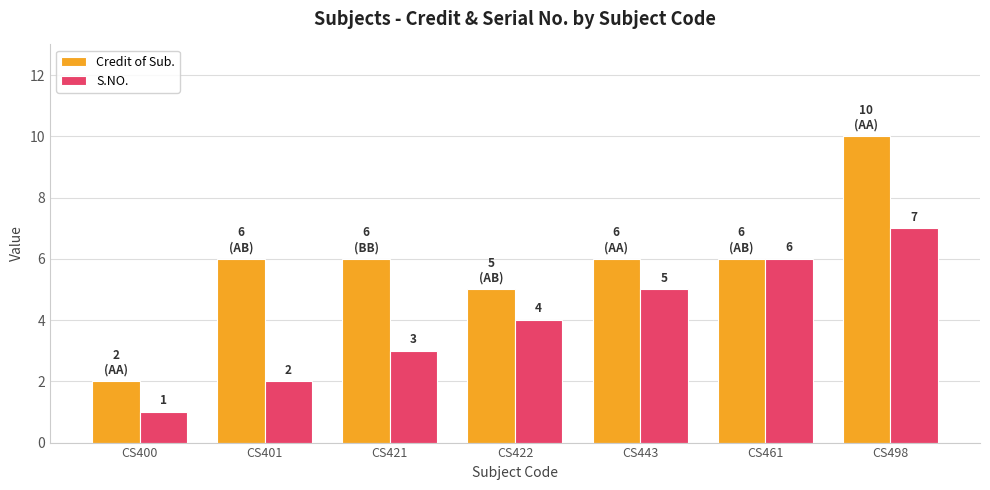

What is the difference between the highest and lowest values at CS422?

1